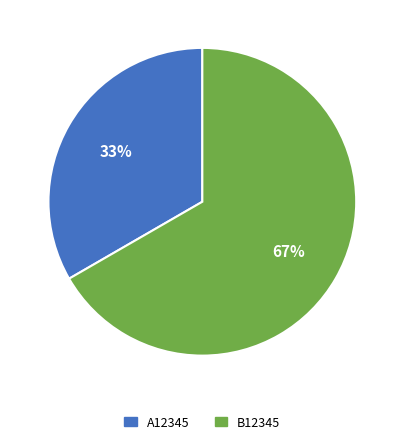

Between A12345 and B12345, which is larger?

B12345